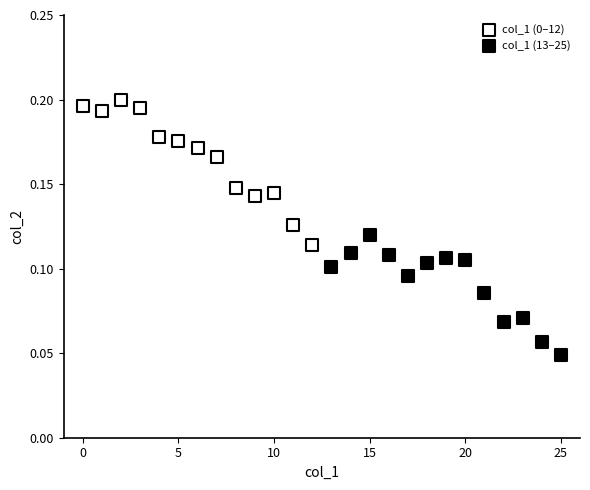

Which series contains the lowest Y value?

col_1 (13–25)